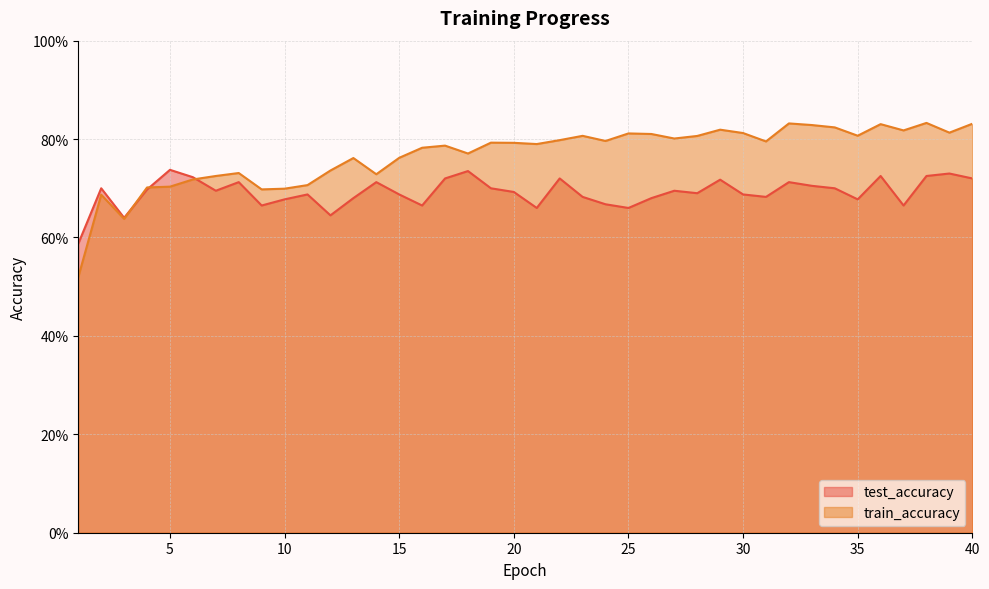

What are all the series names shown in the legend?

test_accuracy, train_accuracy